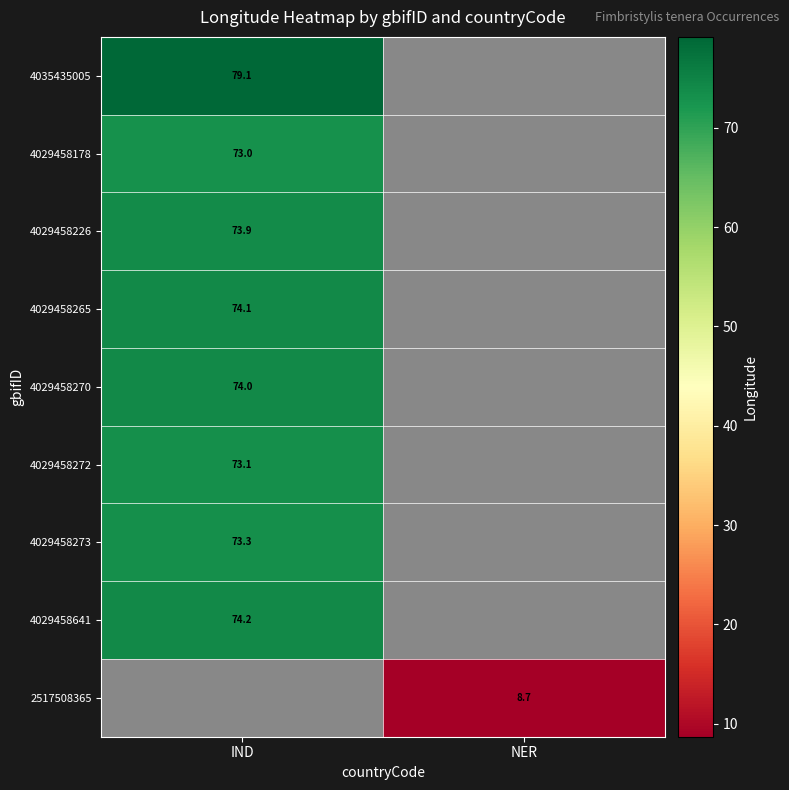

Is the value of 4029458641 at IND greater than the value of 4035435005 at IND?

No